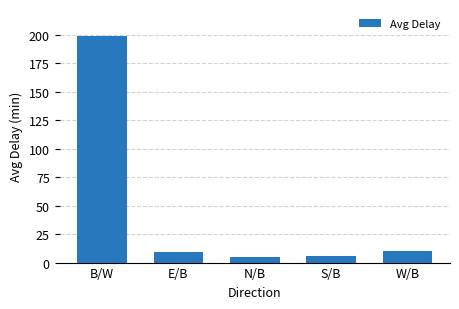

What is the change in value from N/B to S/B?

+0.8